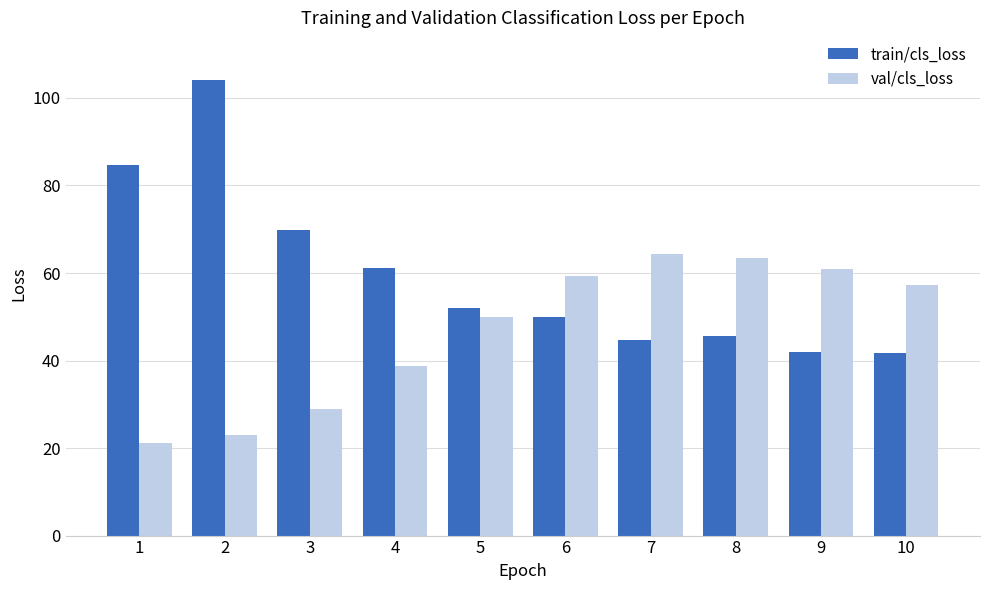

The value of train/cls_loss at 2 is 104.1. True or false?

True